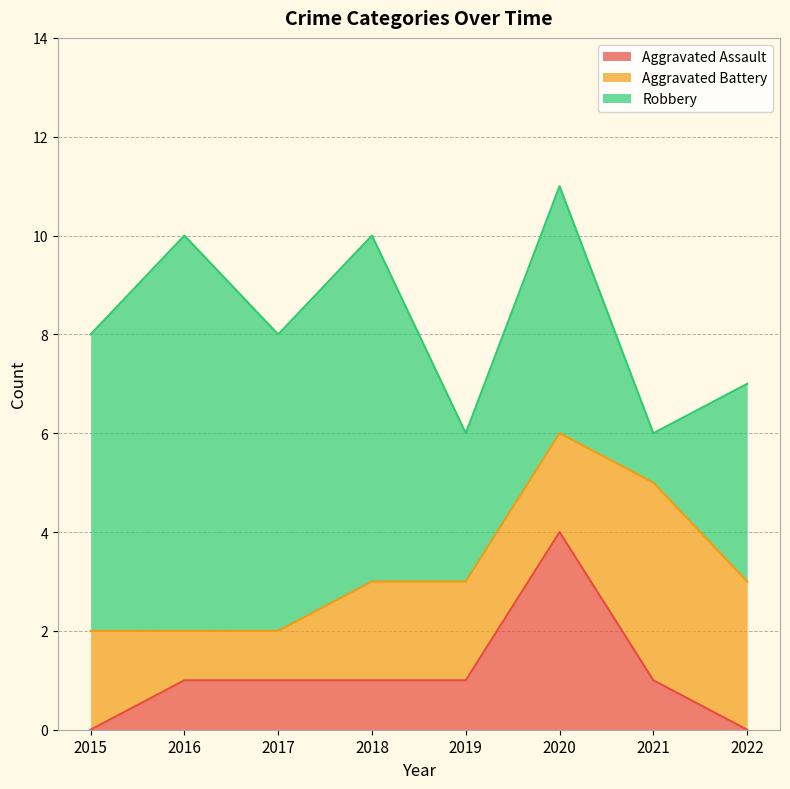

What is the sum of all Robbery values?

40